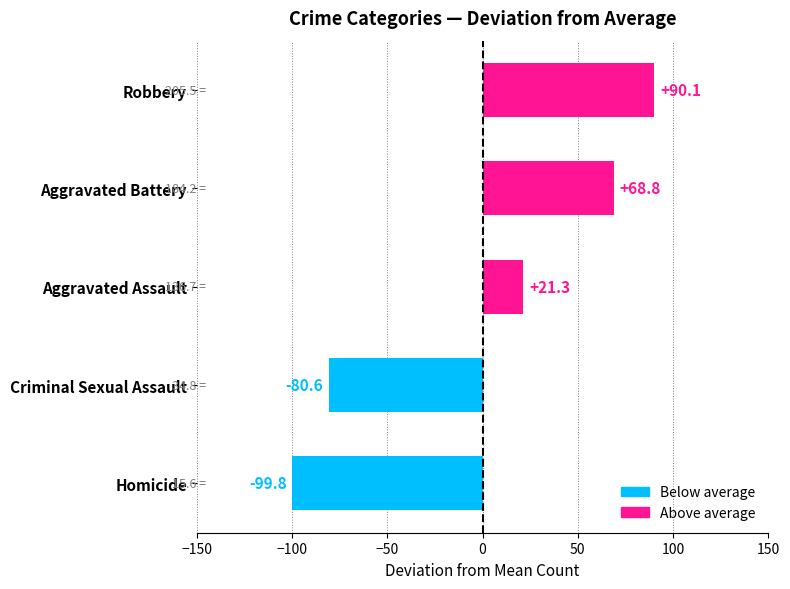

Reading top to bottom, what are all the values shown in this chart?

90.1	68.8	21.3	-80.6	-99.8